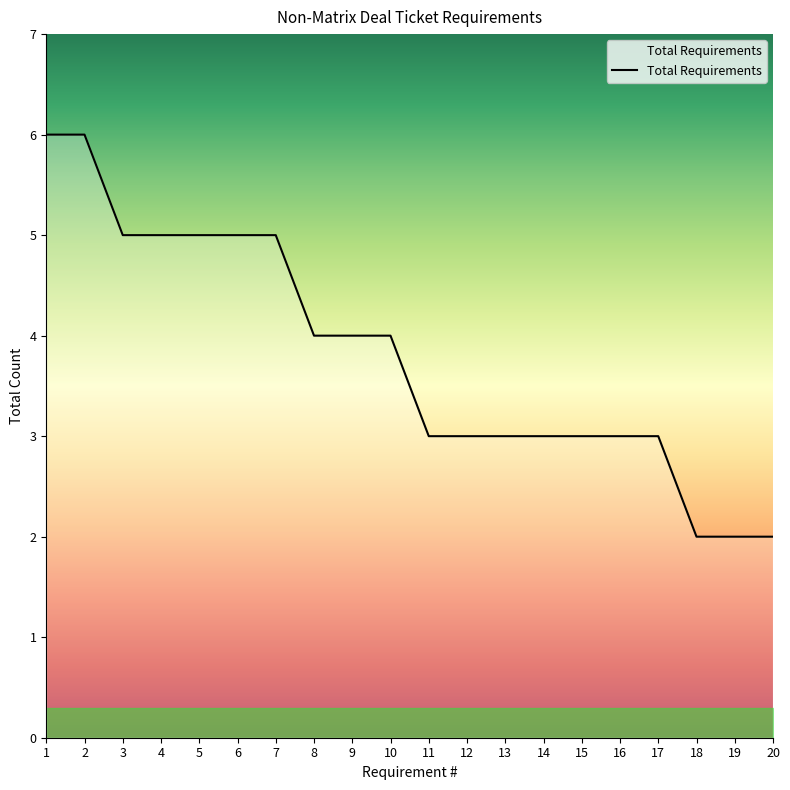

What is the greatest value displayed?

6